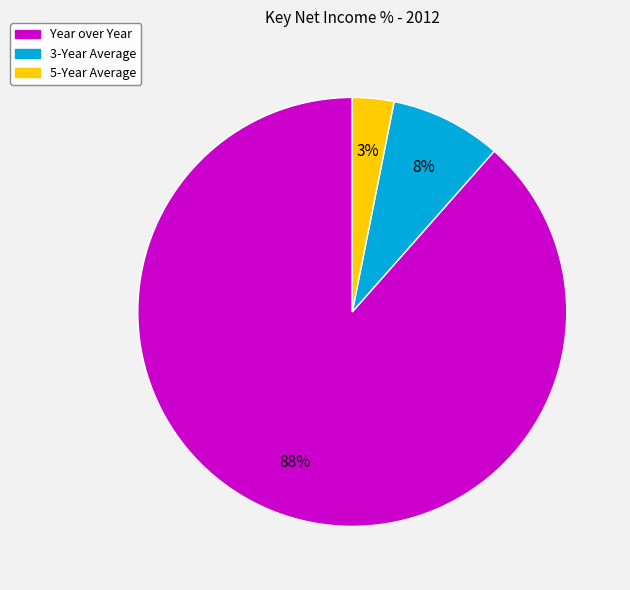

To the nearest percent, what portion does 3-Year Average represent?

8%